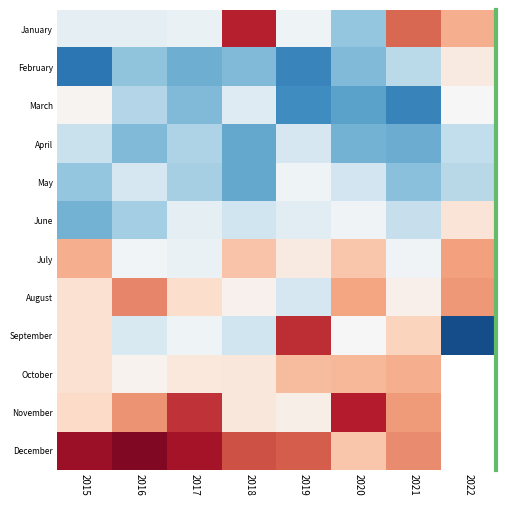

Rank the series at 2018 from highest to lowest value.

January, December, July, October, November, August, March, June, September, February, April, May